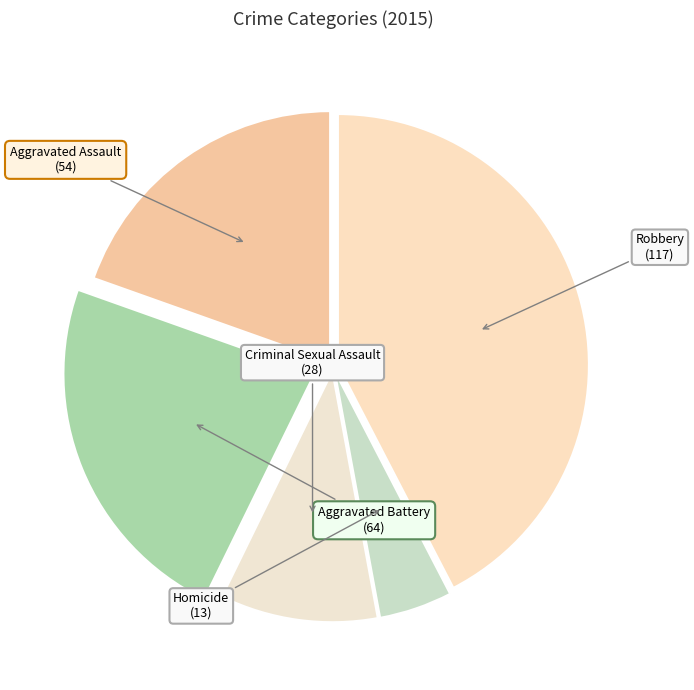

True or false: Homicide accounts for 15% of the total.

False